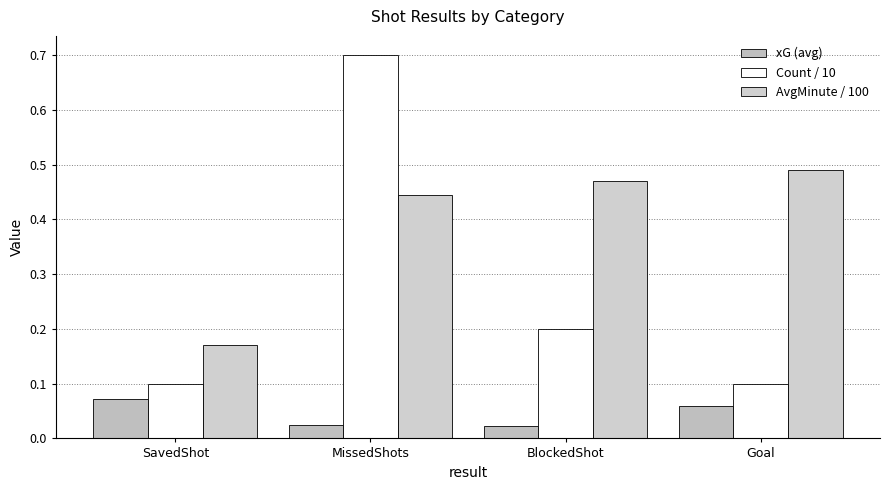

Reading left to right, what are all the values shown in this chart?

xG (avg): 0.1	0.0	0.0	0.1
Count / 10: 0.1	0.7	0.2	0.1
AvgMinute / 100: 0.2	0.4	0.5	0.5